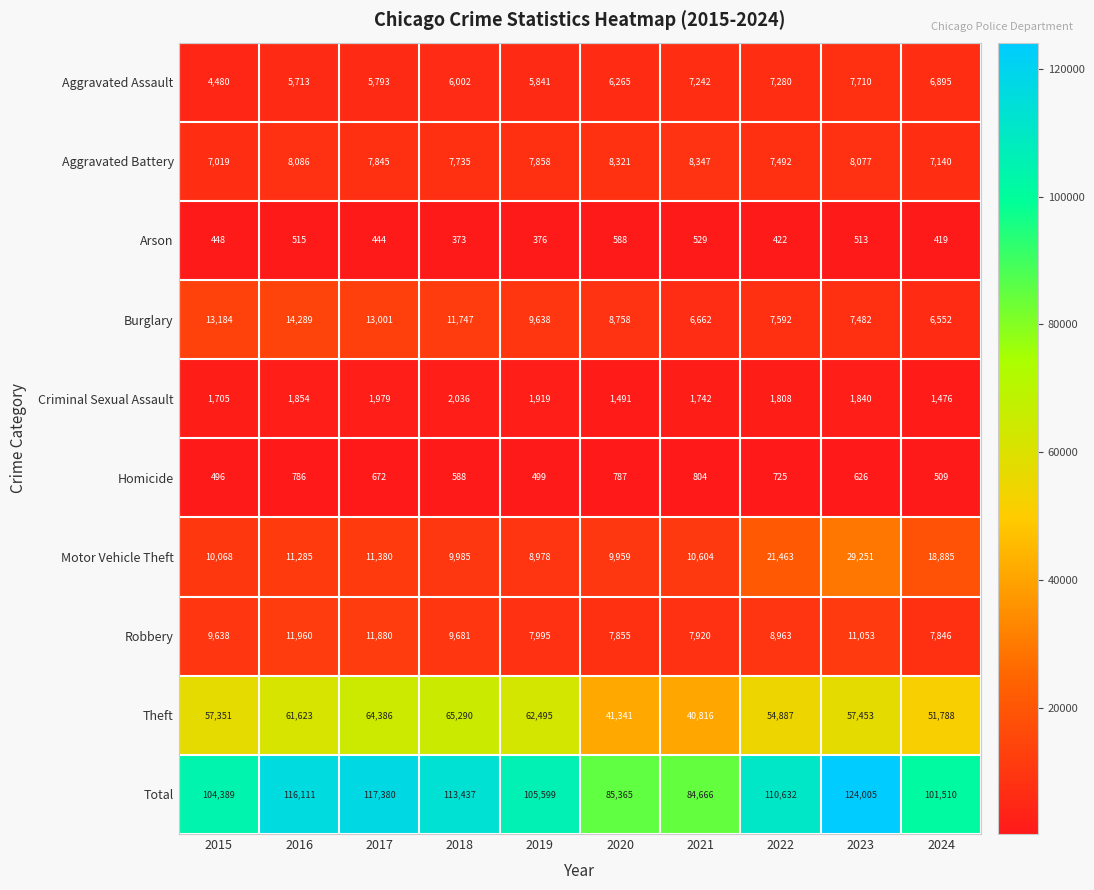

What is the total value across all series at 2015?

208778